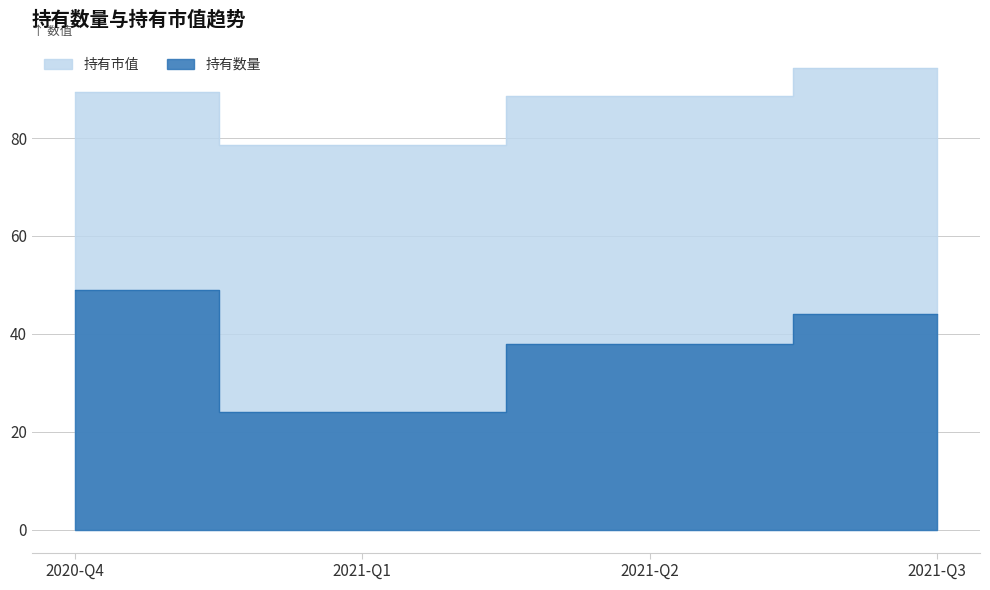

What is the difference between the highest and lowest values at 2021-Q3?

50.3